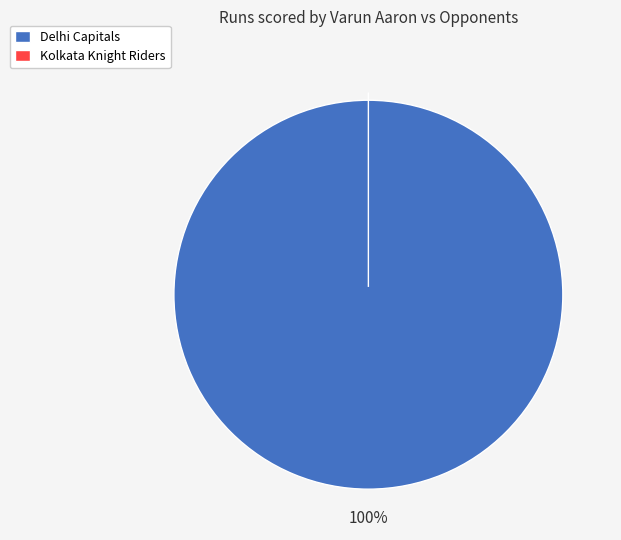

Is it true that Kolkata Knight Riders is 0% of the pie?

True